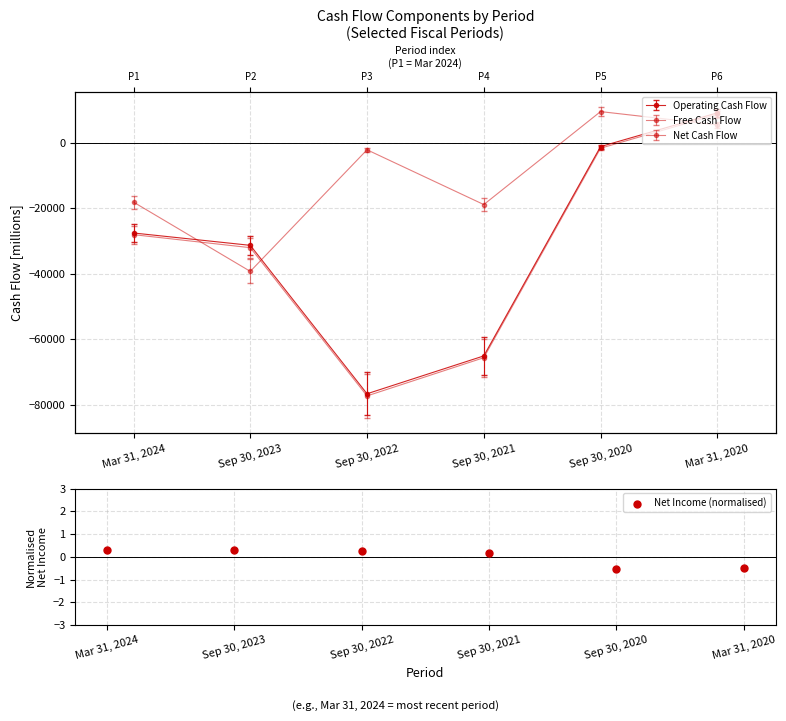

Between Mar 31, 2020 and Sep 30, 2020, which is larger?

Mar 31, 2020